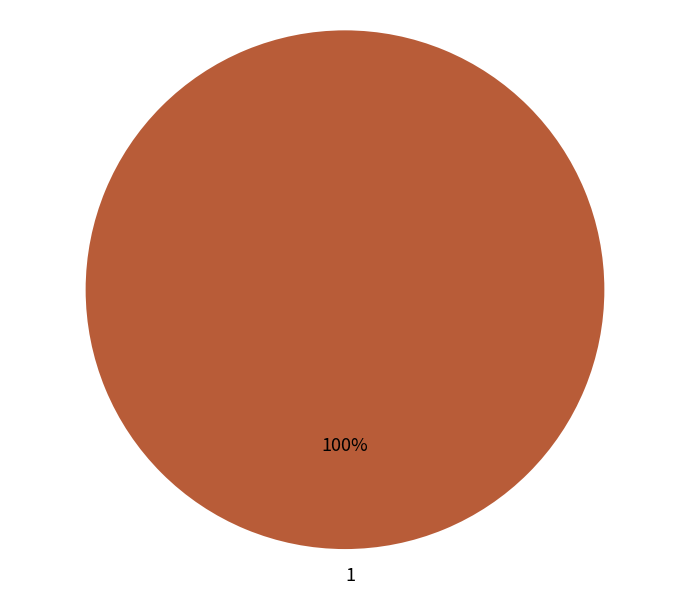

Rank the categories by value from highest to lowest.

1